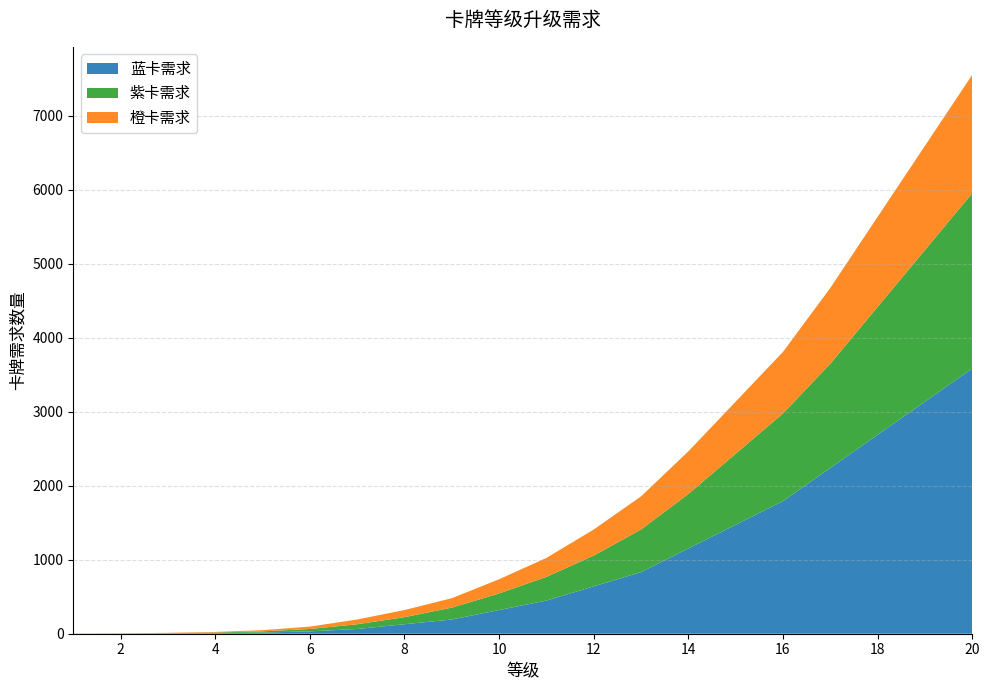

Reading left to right, list all the values displayed in this chart.

蓝卡需求: 1	2	4	8	16	32	64	128	192	320	448	640	832	1152	1472	1792	2240	2688	3136	3584
紫卡需求: 1	2	4	8	16	32	64	96	160	224	320	416	576	736	960	1184	1408	1728	2048	2368
橙卡需求: 1	2	4	8	16	32	64	96	128	192	256	352	448	576	704	832	1024	1216	1408	1600